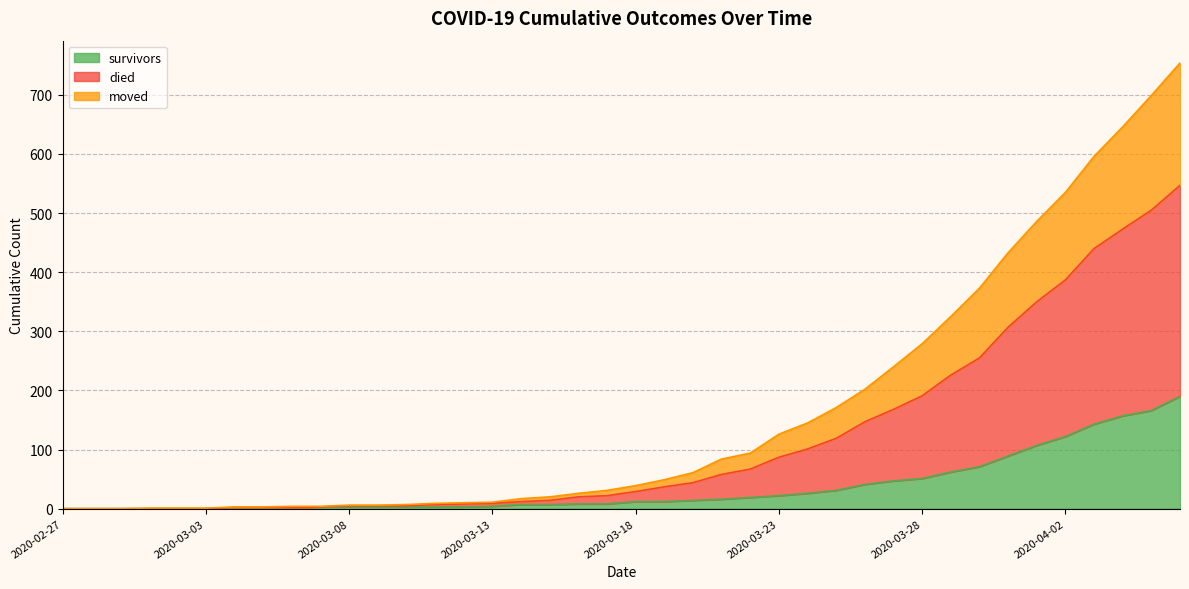

At which category does the chart reach its peak across all series?

2020-04-06